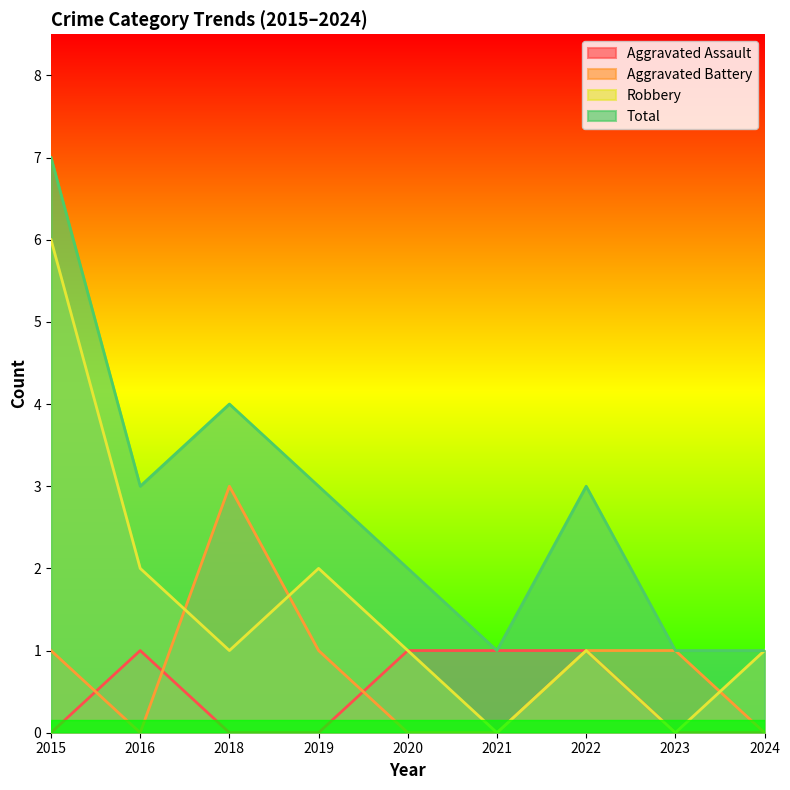

The value of Robbery at 2020 is 0. True or false?

False